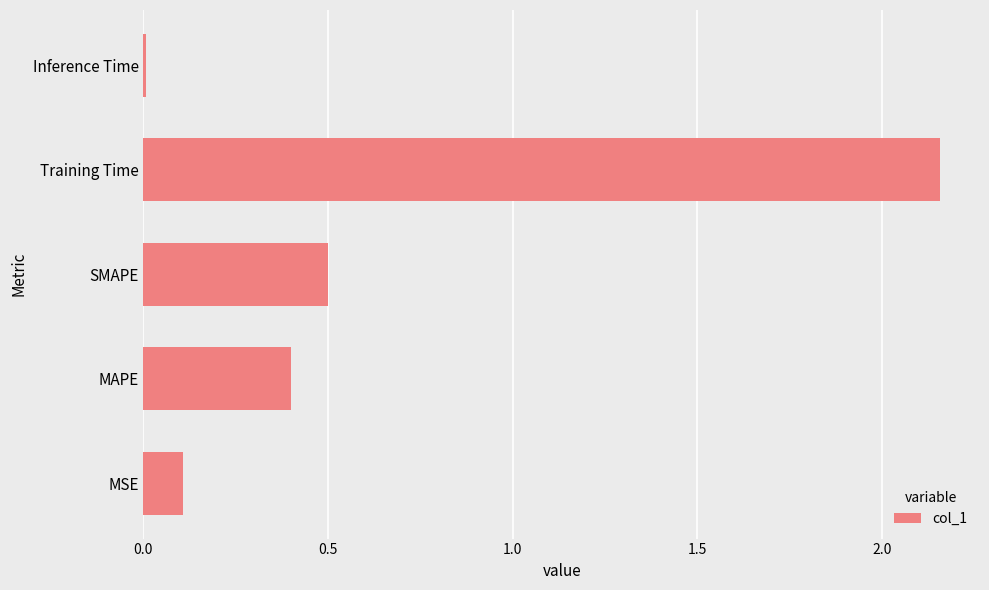

Rank the categories by value from highest to lowest.

Training Time, SMAPE, MAPE, MSE, Inference Time